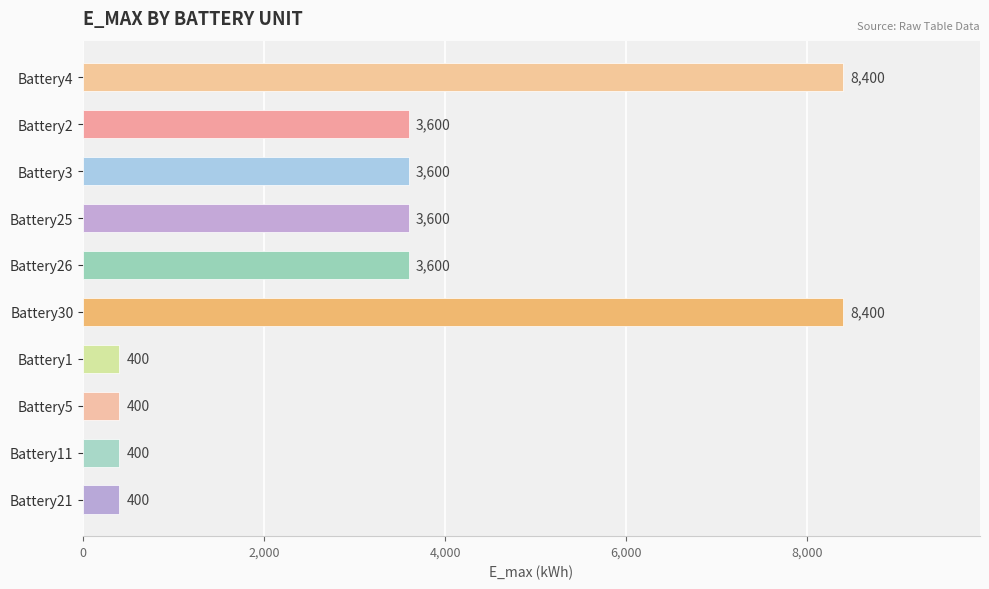

The value at Battery25 is 3600. True or false?

True